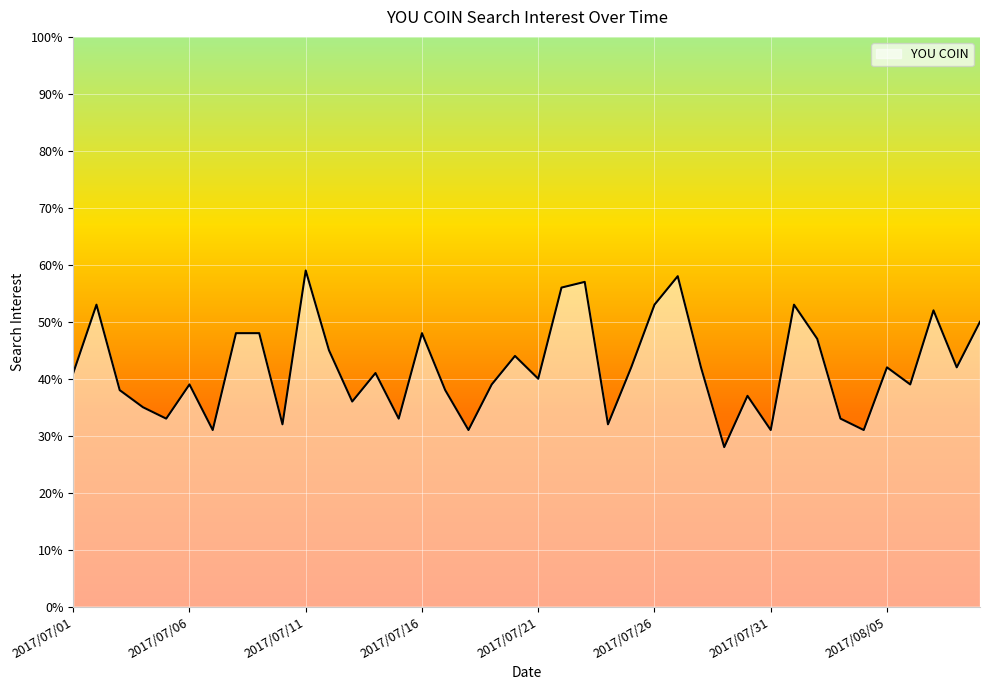

What is the smallest value displayed?

28